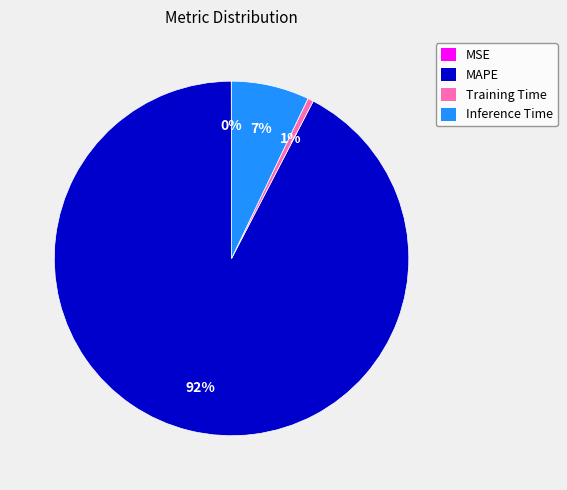

Which slice is the largest?

MAPE